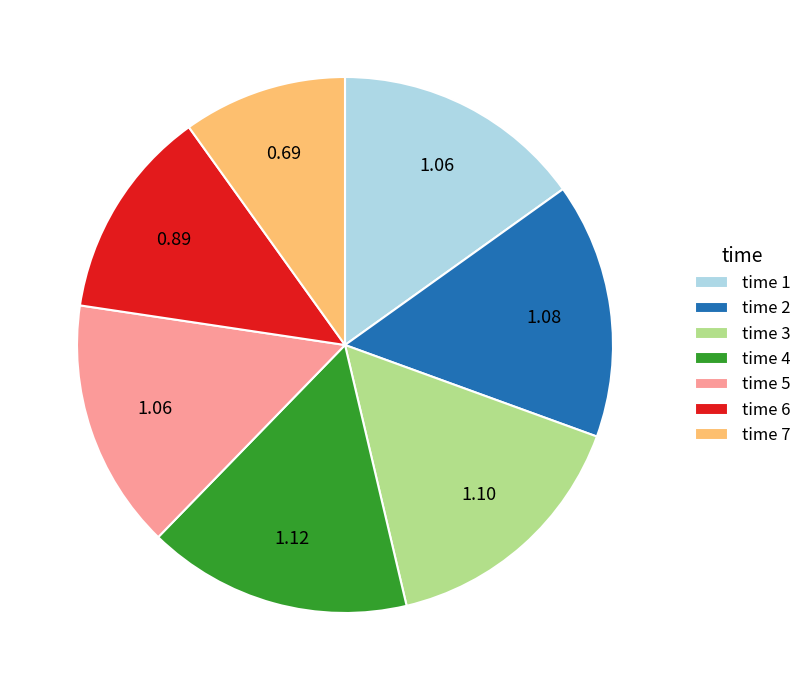

Is there a majority slice in this chart?

No